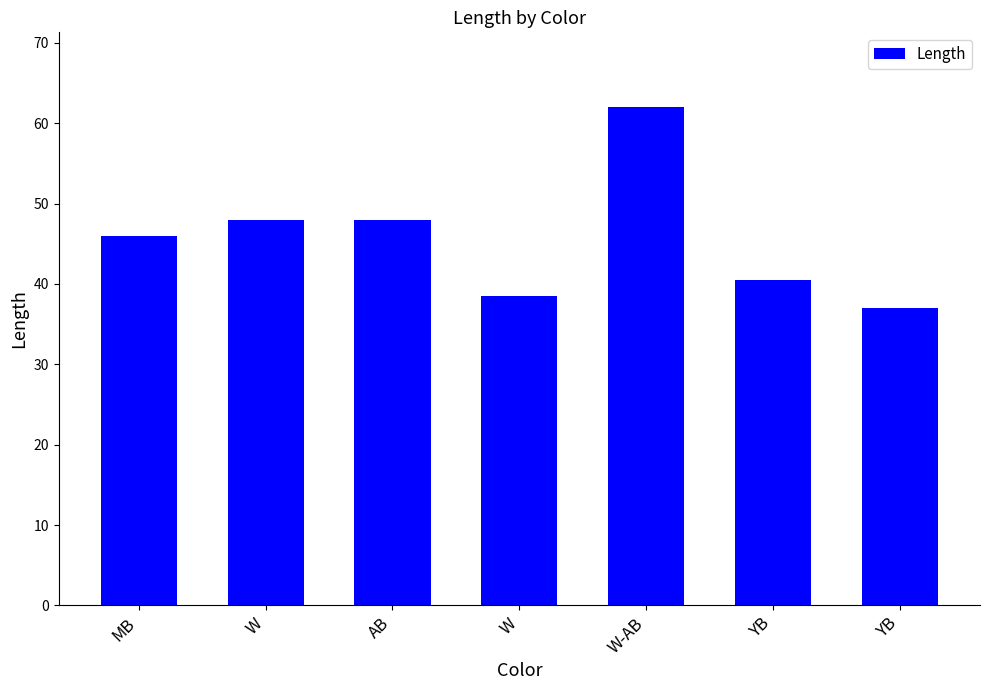

The chart shows a value of 48.0 at W. True or false?

True